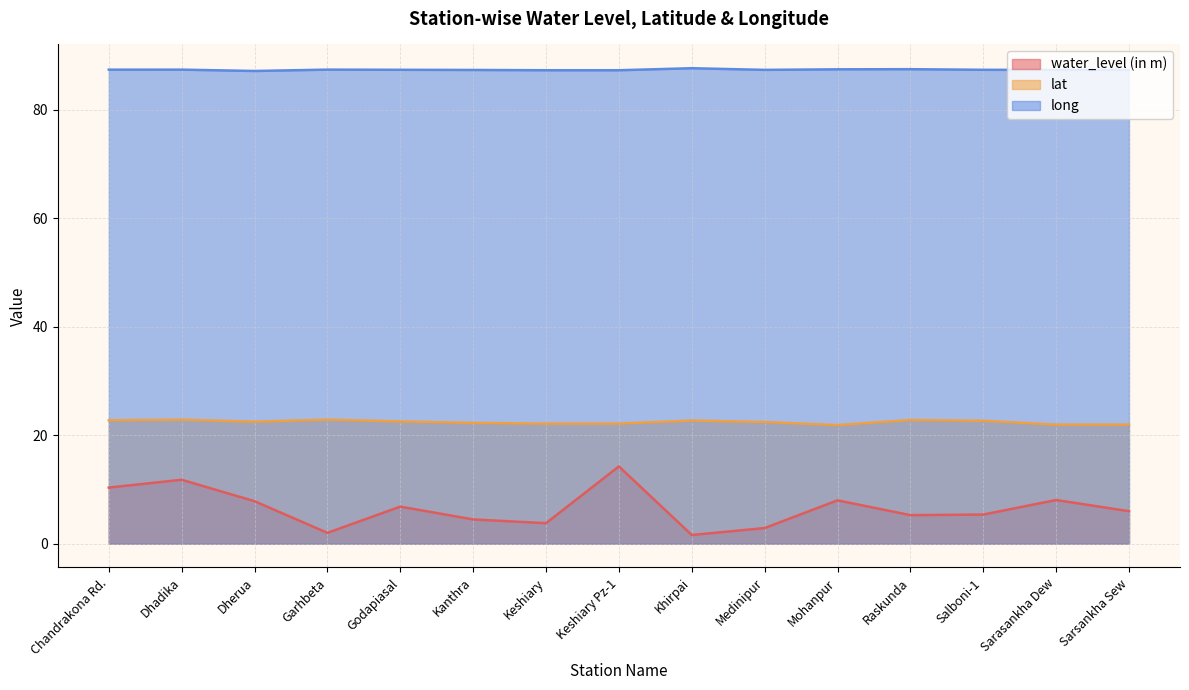

True or false: long and lat intersect in this chart.

False